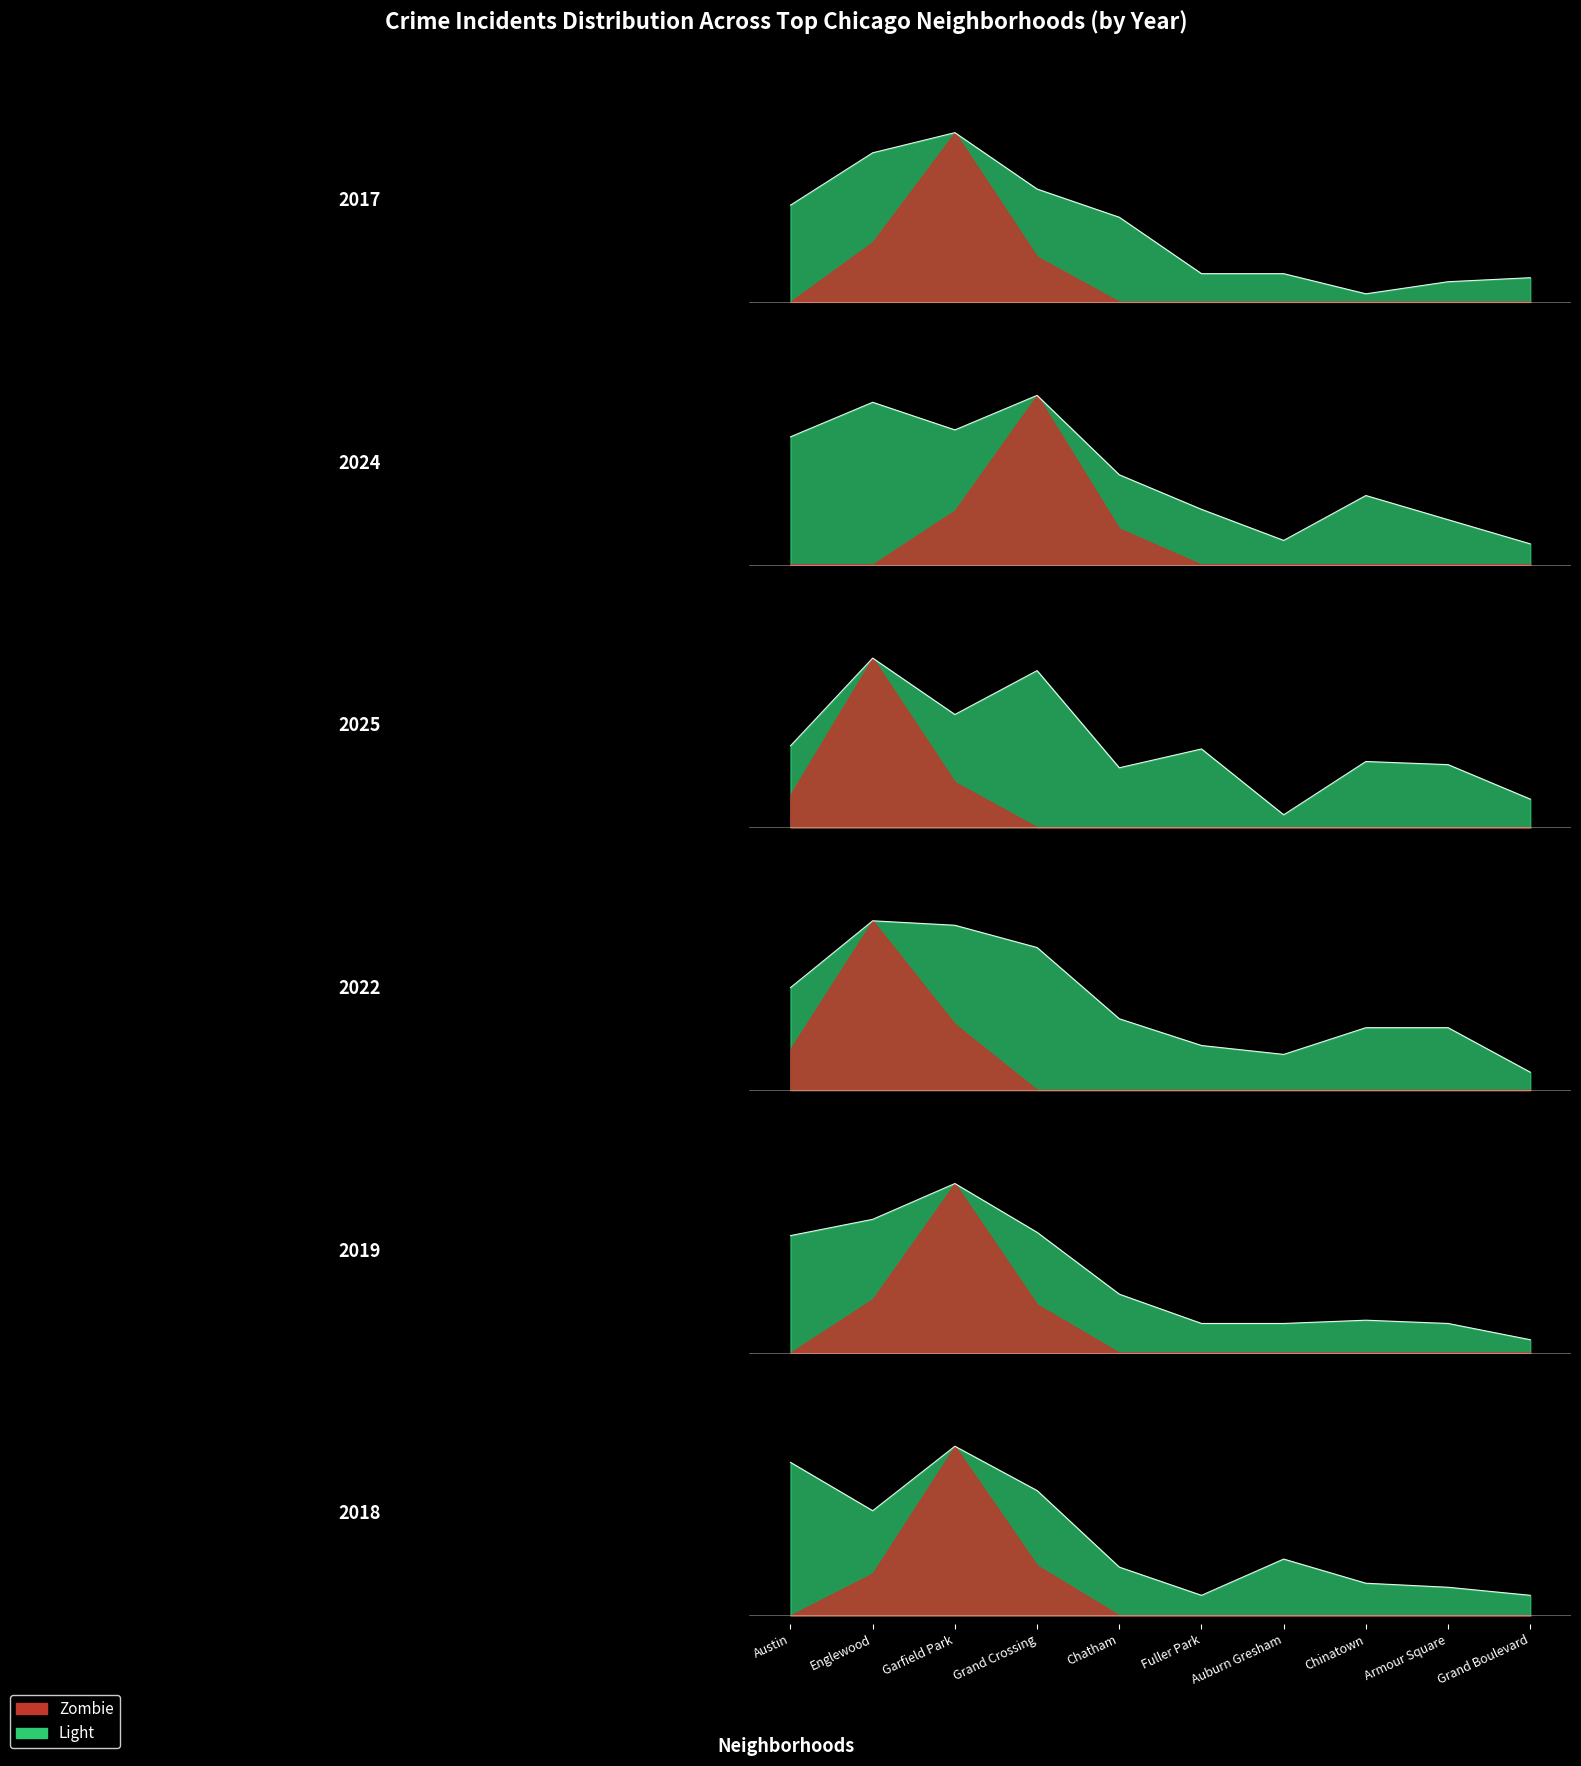

Reading left to right, extract all data points from this chart.

2017: Austin=0.6	Englewood=0.9	Garfield Park=1.0	Grand Crossing=0.7	Chatham=0.5	Fuller Park=0.2	Auburn Gresham=0.2	Chinatown=0.0	Armour Square=0.1	Grand Boulevard=0.1
2024: Austin=0.8	Englewood=1.0	Garfield Park=0.8	Grand Crossing=1.0	Chatham=0.5	Fuller Park=0.3	Auburn Gresham=0.1	Chinatown=0.4	Armour Square=0.3	Grand Boulevard=0.1
2025: Austin=0.5	Englewood=1.0	Garfield Park=0.7	Grand Crossing=0.9	Chatham=0.4	Fuller Park=0.5	Auburn Gresham=0.1	Chinatown=0.4	Armour Square=0.4	Grand Boulevard=0.2
2022: Austin=0.6	Englewood=1.0	Garfield Park=1.0	Grand Crossing=0.8	Chatham=0.4	Fuller Park=0.3	Auburn Gresham=0.2	Chinatown=0.4	Armour Square=0.4	Grand Boulevard=0.1
2019: Austin=0.7	Englewood=0.8	Garfield Park=1.0	Grand Crossing=0.7	Chatham=0.3	Fuller Park=0.2	Auburn Gresham=0.2	Chinatown=0.2	Armour Square=0.2	Grand Boulevard=0.1
2018: Austin=0.9	Englewood=0.6	Garfield Park=1.0	Grand Crossing=0.7	Chatham=0.3	Fuller Park=0.1	Auburn Gresham=0.3	Chinatown=0.2	Armour Square=0.2	Grand Boulevard=0.1